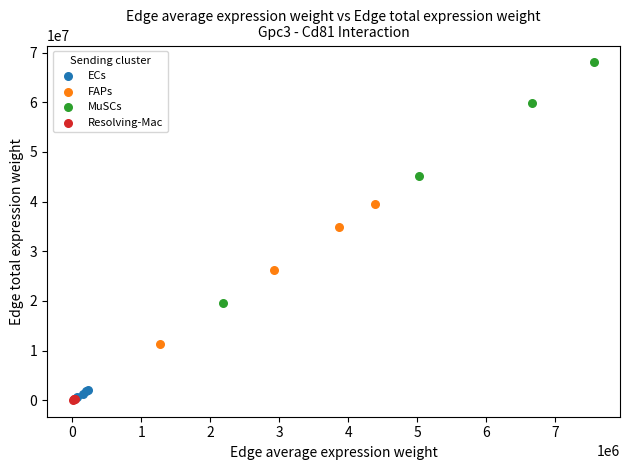

Which series has the widest spread of Y values?

MuSCs